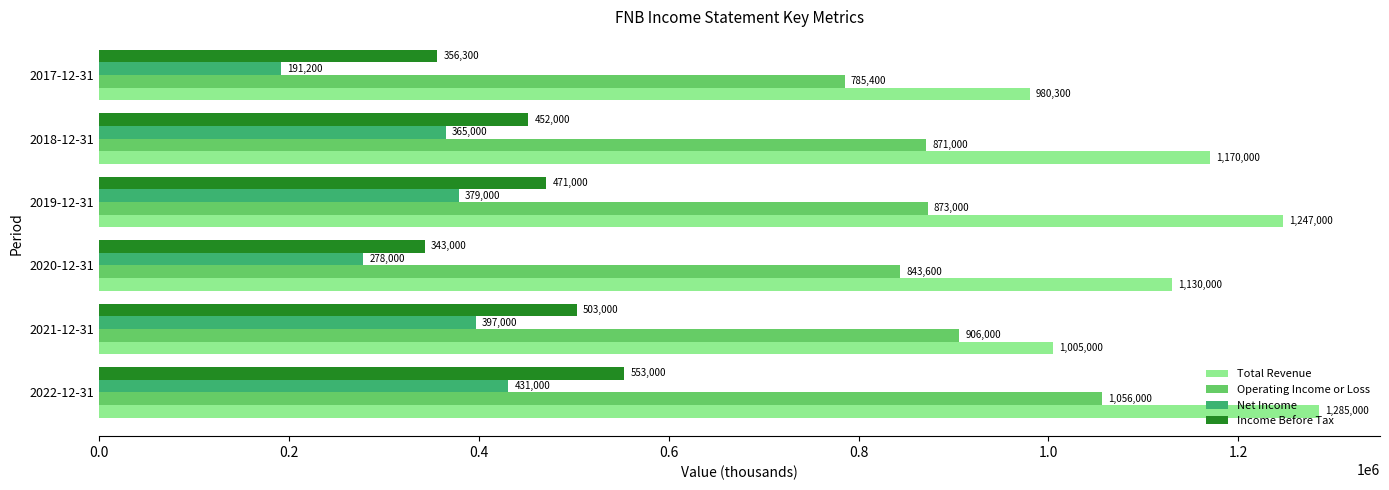

The Net Income series shows 238480 at 2018-12-31. True or false?

False